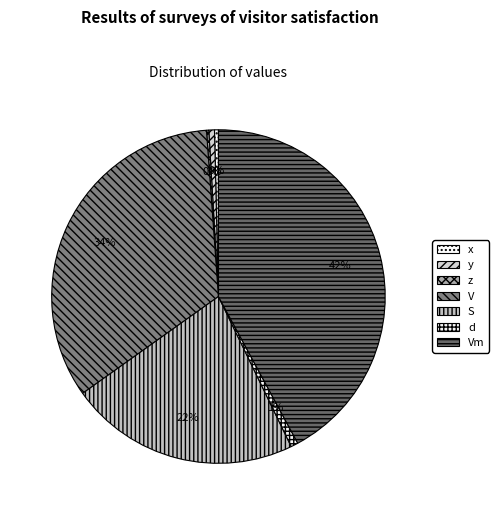

Is there a majority slice in this chart?

No